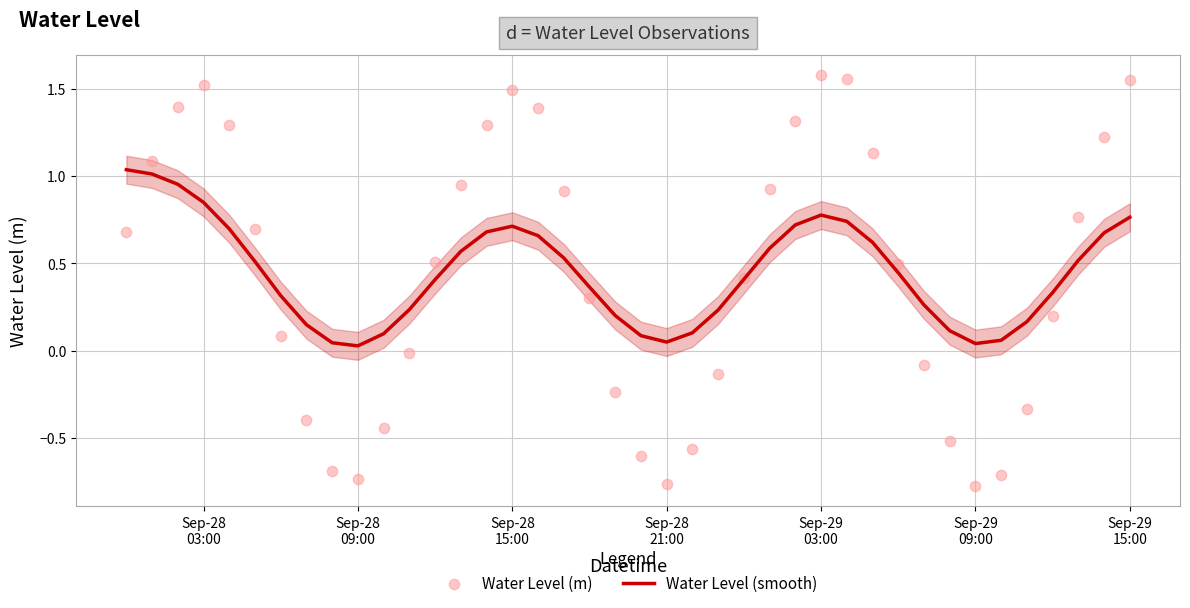

Which series has the largest total across all categories?

Water Level (smooth)